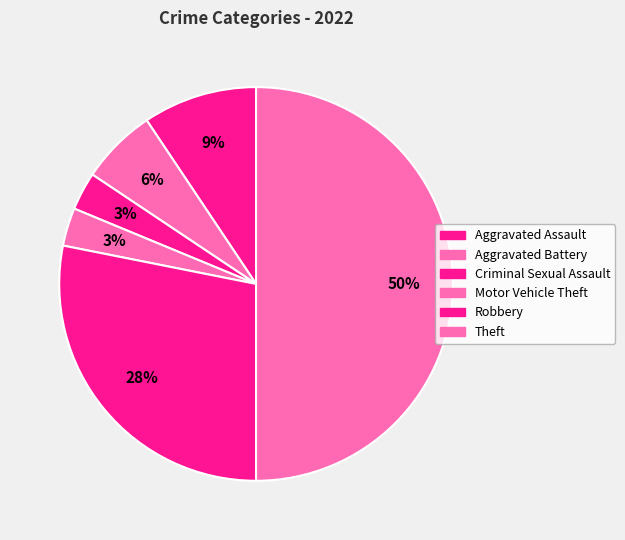

Which slice is the largest?

Theft